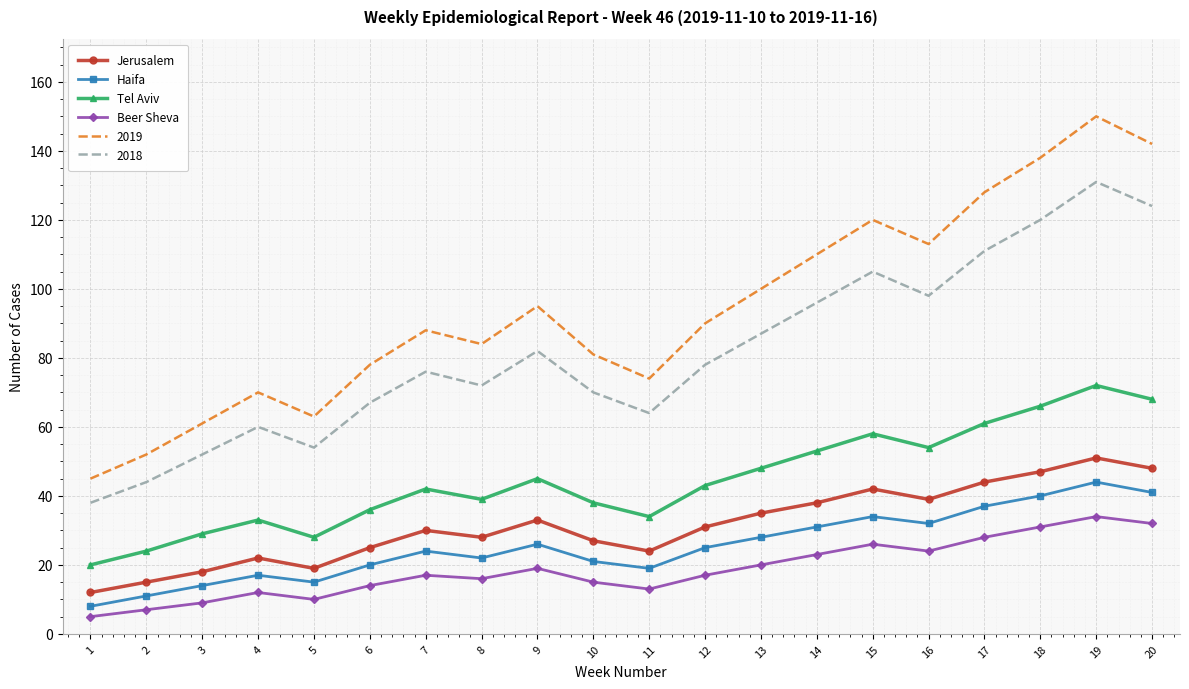

How many interior local peaks does the Tel Aviv series have?

5